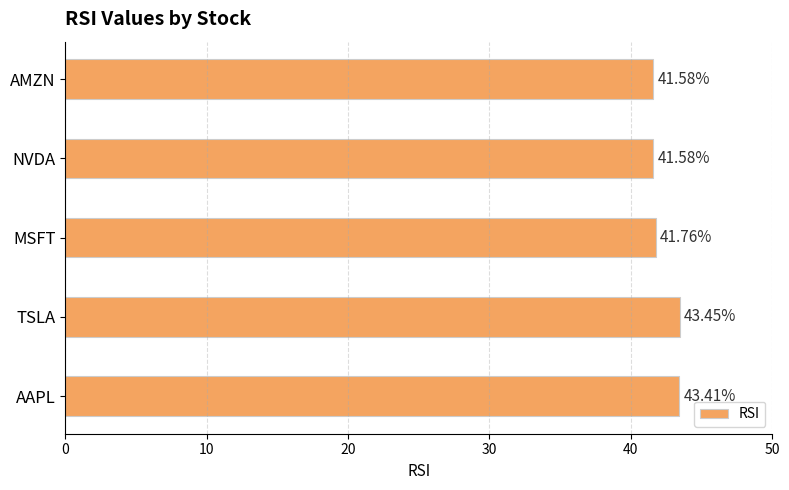

What is the difference between the maximum and minimum values?

1.9